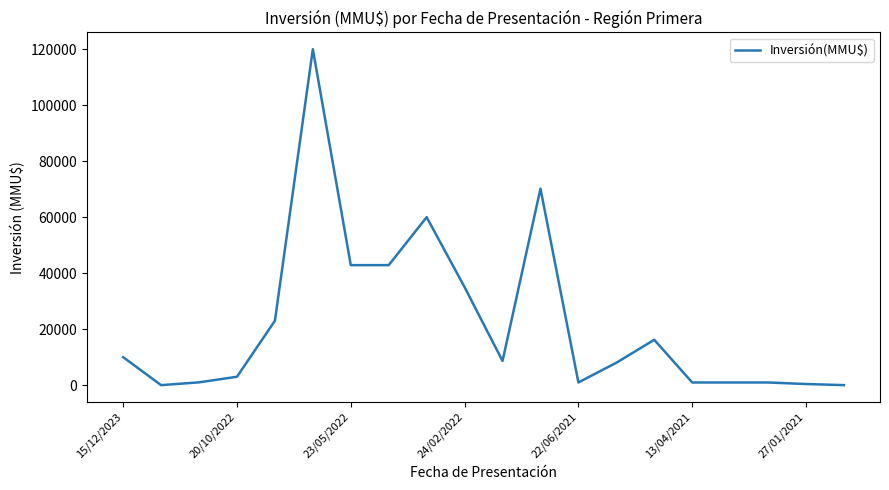

What is the maximum value shown in the chart?

120000